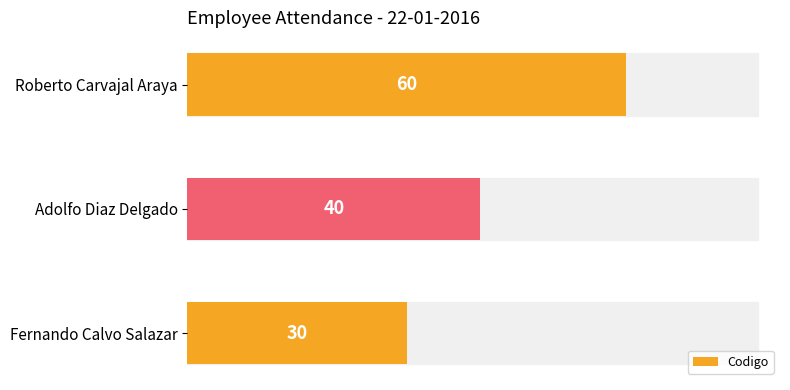

True or false: the data shows 23 at Adolfo Diaz Delgado.

False